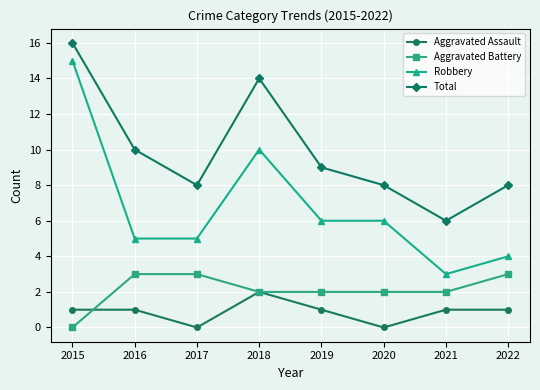

Does the chart have visible grid lines?

Yes